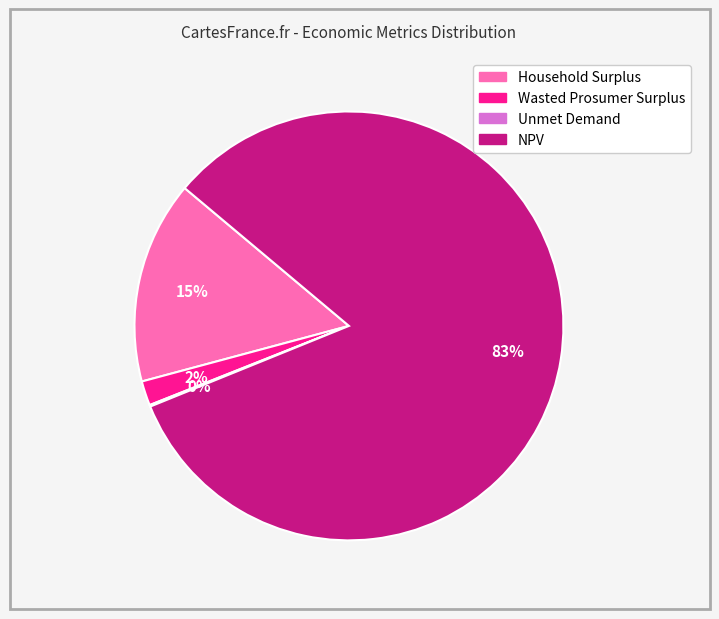

True or false: Wasted Prosumer Surplus accounts for 8% of the total.

False